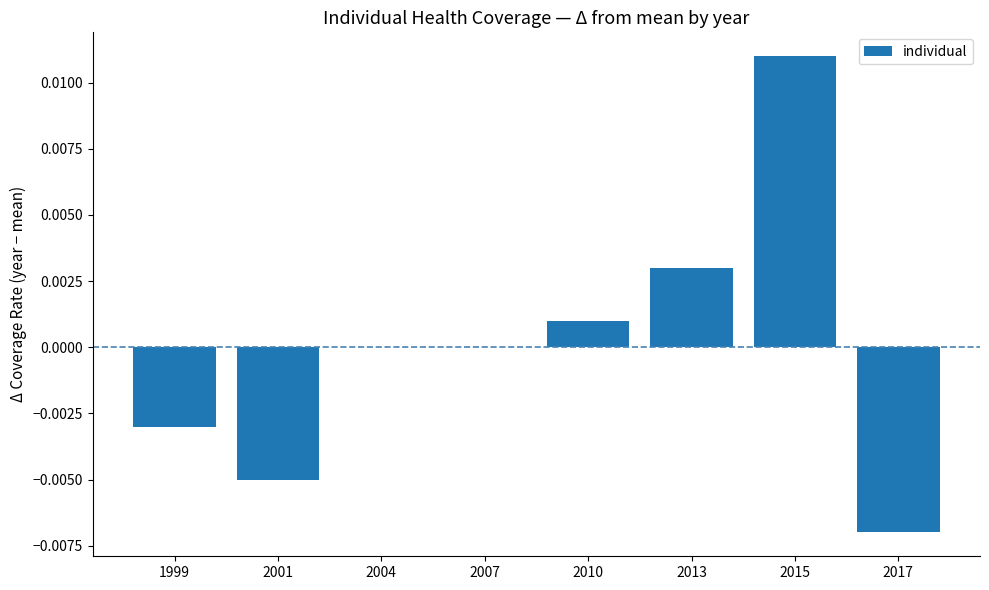

Count the number of data series in this chart.

1